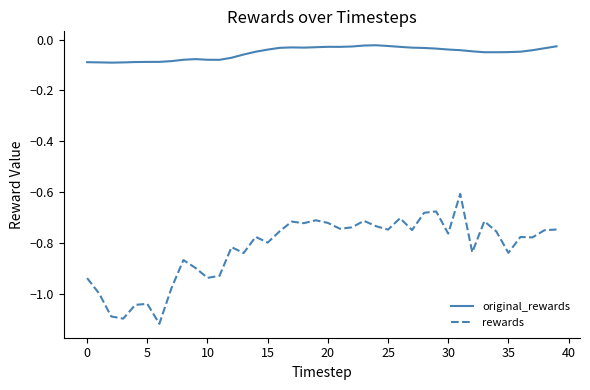

Which series has the largest range (max minus min)?

rewards